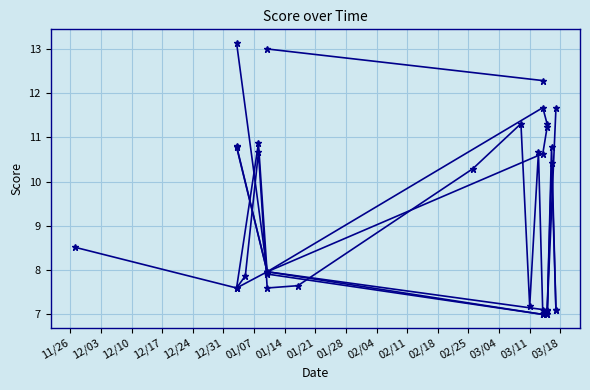

List the labels in order of value, largest first.

01/03/14, 01/10/14, 03/14/14, 03/14/14, 03/17/14, 03/09/14, 03/15/14, 03/15/14, 01/08/14, 01/03/14, 03/16/14, 01/03/14, 01/08/14, 03/13/14, 03/14/14, 03/16/14, 02/26/14, 11/27/13, 01/10/14, 01/10/14, 01/10/14, 01/10/14, 01/10/14, 01/05/14, 01/17/14, 01/03/14, 01/03/14, 01/03/14, 01/10/14, 03/11/14, 03/17/14, 03/17/14, 03/14/14, 03/15/14, 03/15/14, 03/14/14, 03/14/14, 03/14/14, 03/15/14, 03/15/14